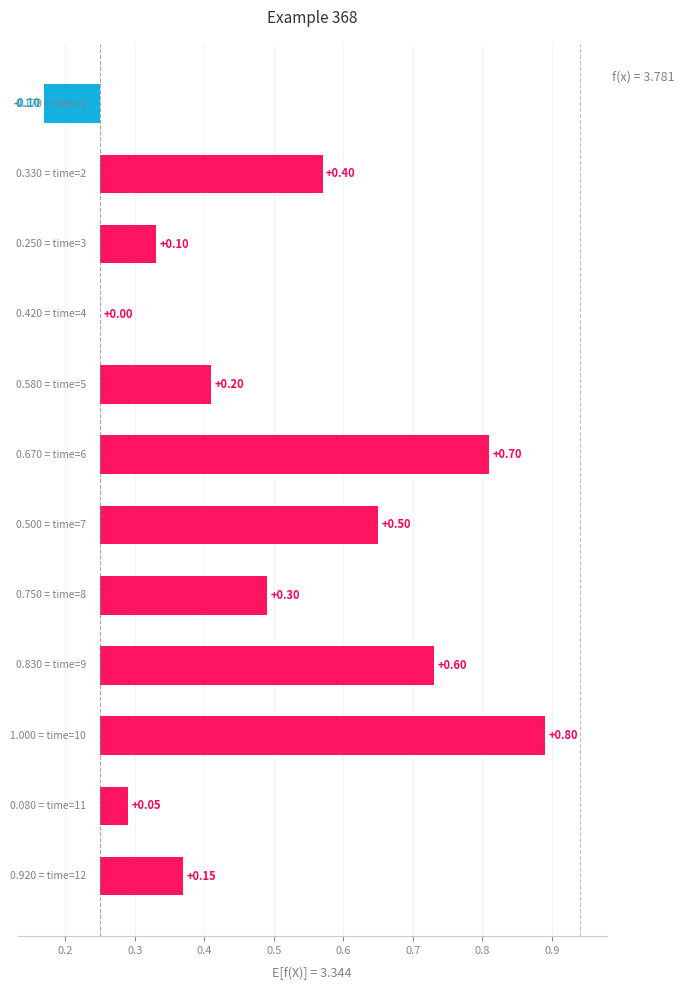

Is it true that mean_coherence equals 1.5 at time=8?

False